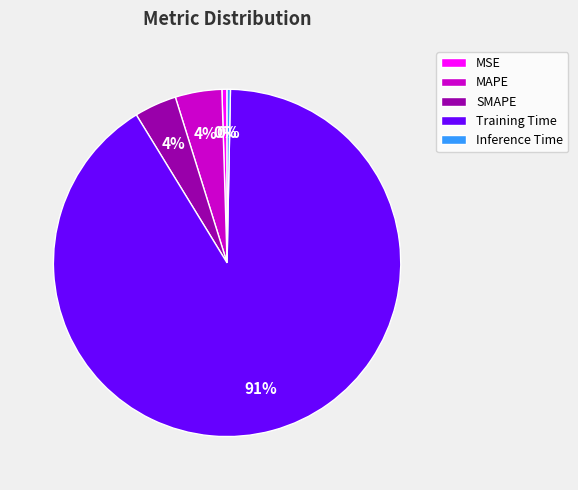

How many segments does this pie chart have?

5